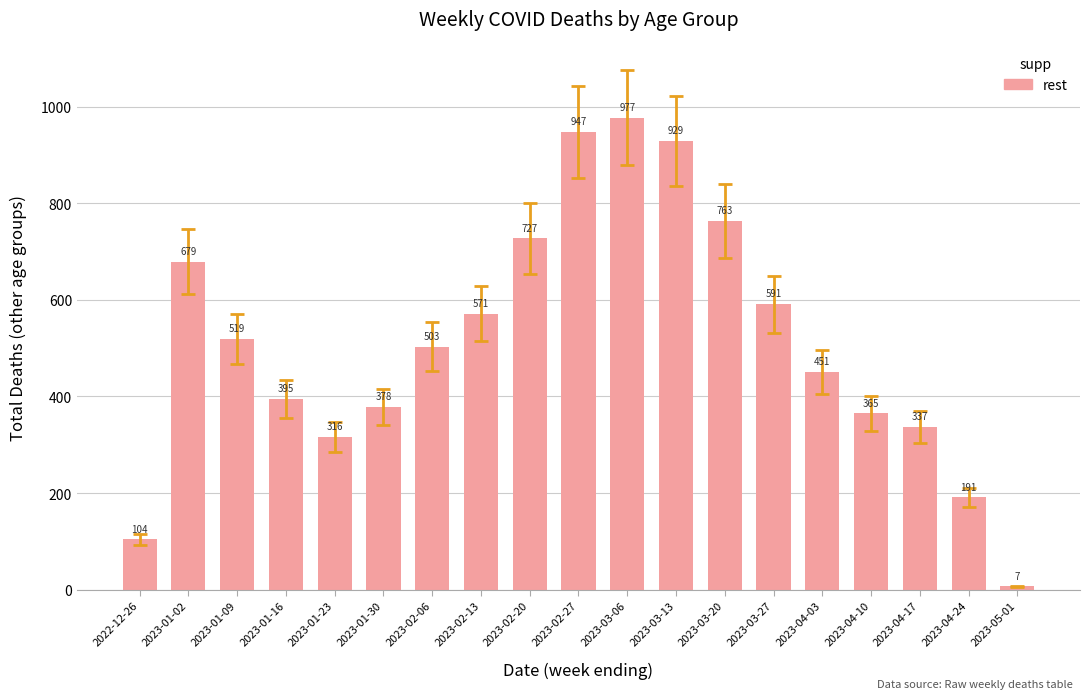

Rank the categories by value from highest to lowest.

2023-03-06, 2023-02-27, 2023-03-13, 2023-03-20, 2023-02-20, 2023-01-02, 2023-03-27, 2023-02-13, 2023-01-09, 2023-02-06, 2023-04-03, 2023-01-16, 2023-01-30, 2023-04-10, 2023-04-17, 2023-01-23, 2023-04-24, 2022-12-26, 2023-05-01